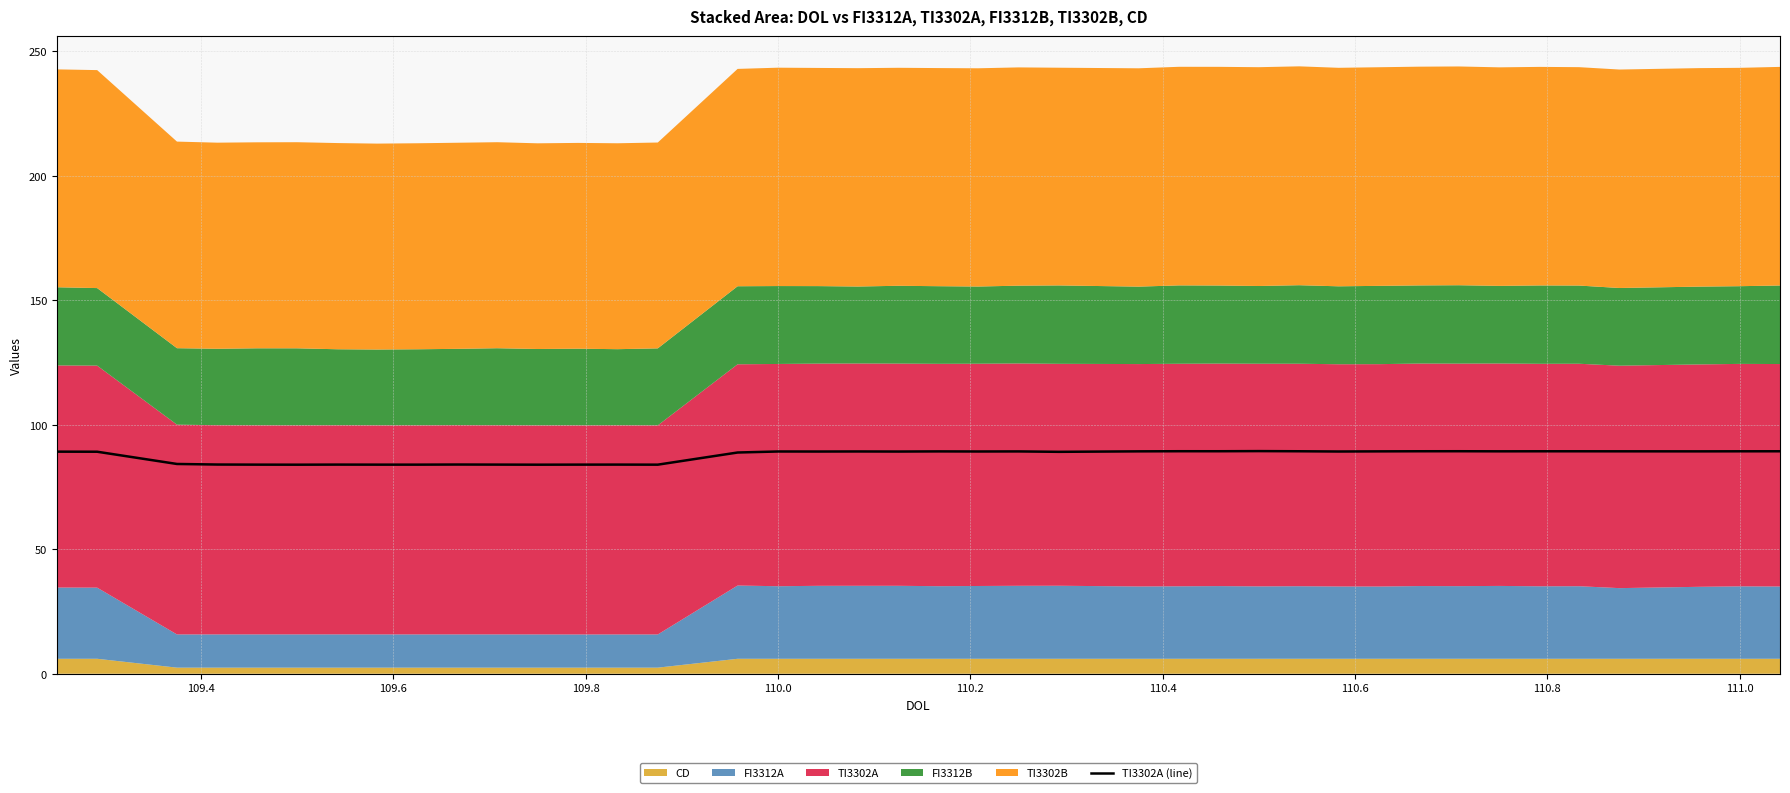

How many data points does each series have?

40